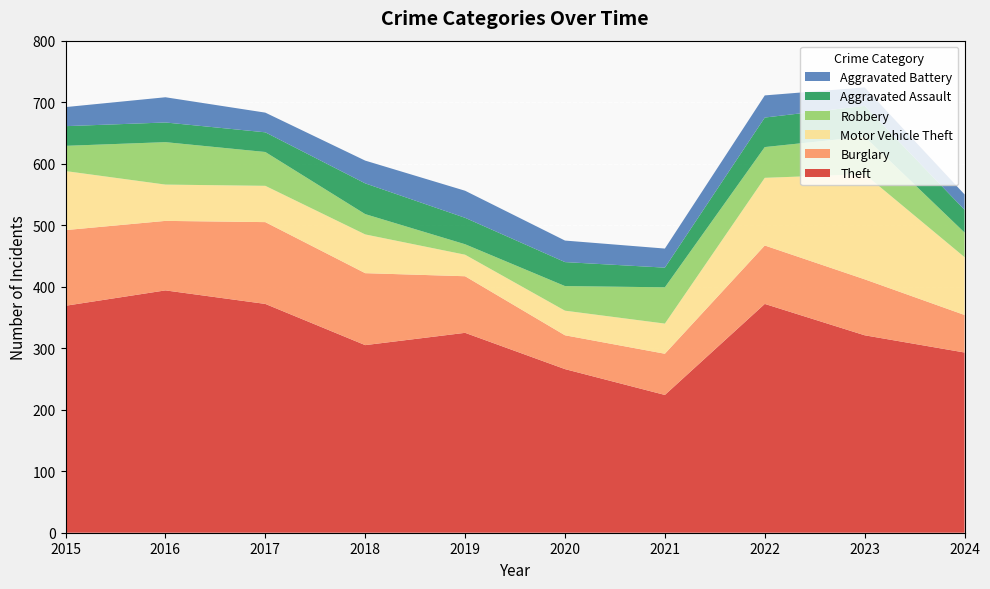

Reading left to right, what are all the values shown in this chart?

Theft: 369	394	372	305	325	266	224	372	321	293
Burglary: 123	113	133	117	92	55	67	95	91	61
Motor Vehicle Theft: 96	59	59	63	35	40	49	110	171	94
Robbery: 41	69	55	33	17	40	59	50	61	40
Aggravated Assault: 32	32	32	50	43	39	32	48	50	37
Aggravated Battery: 31	41	32	37	44	35	31	36	30	25